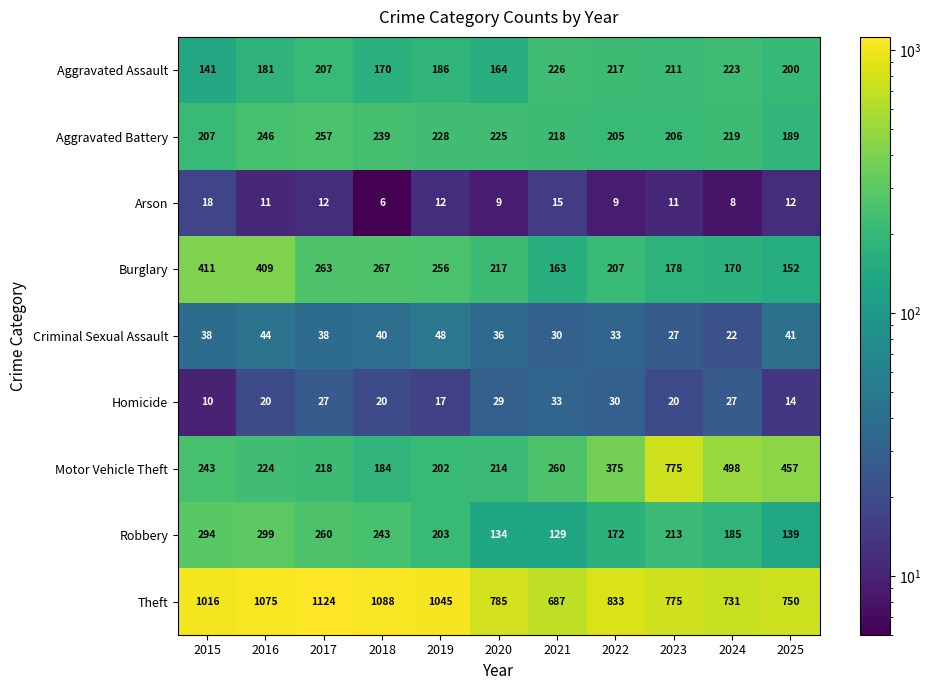

Count the number of data series in this chart.

9